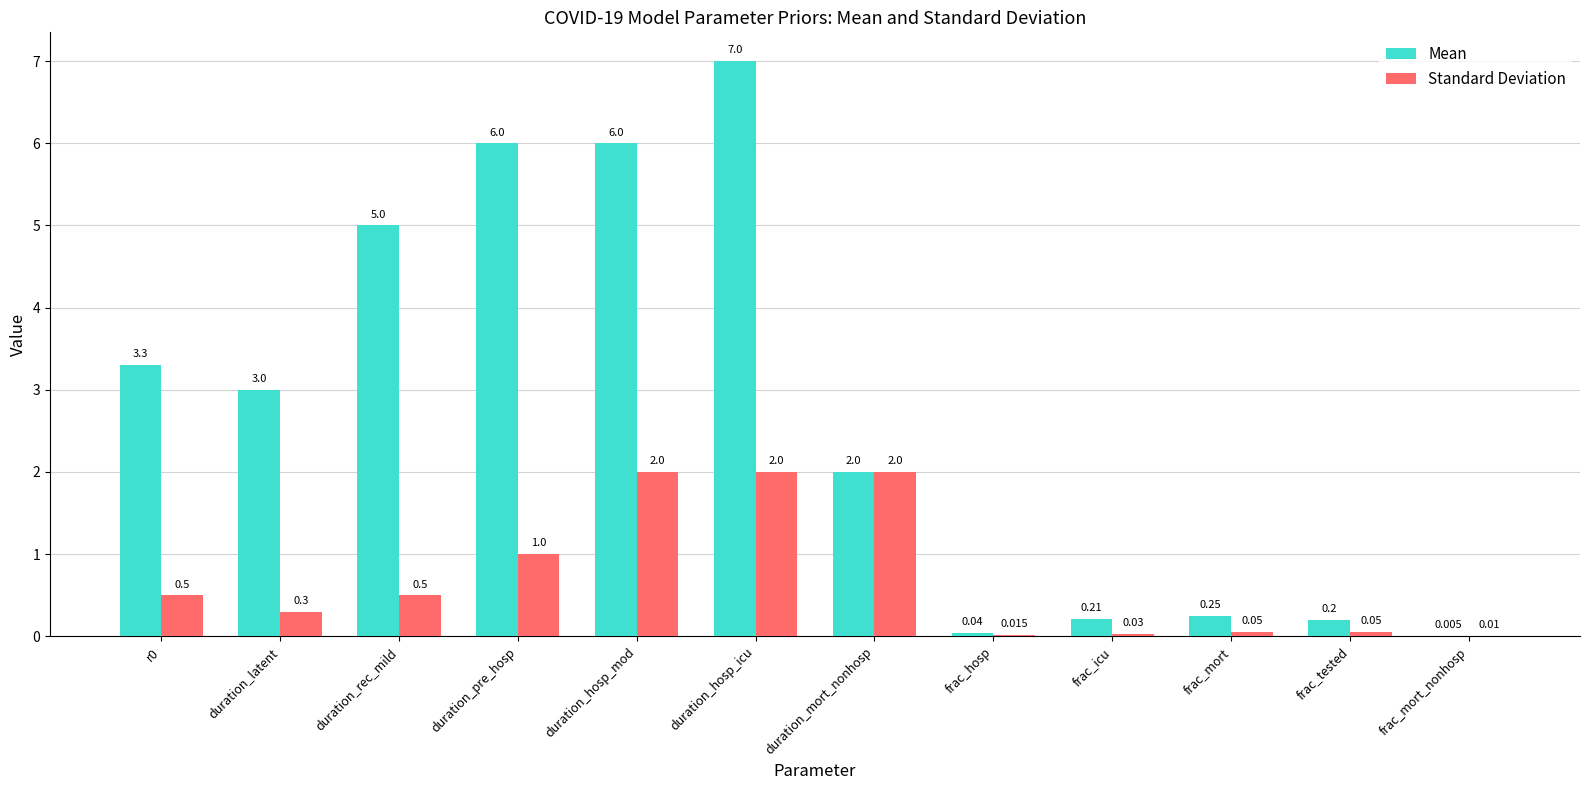

The Mean series shows 2.0 at duration_mort_nonhosp. True or false?

True